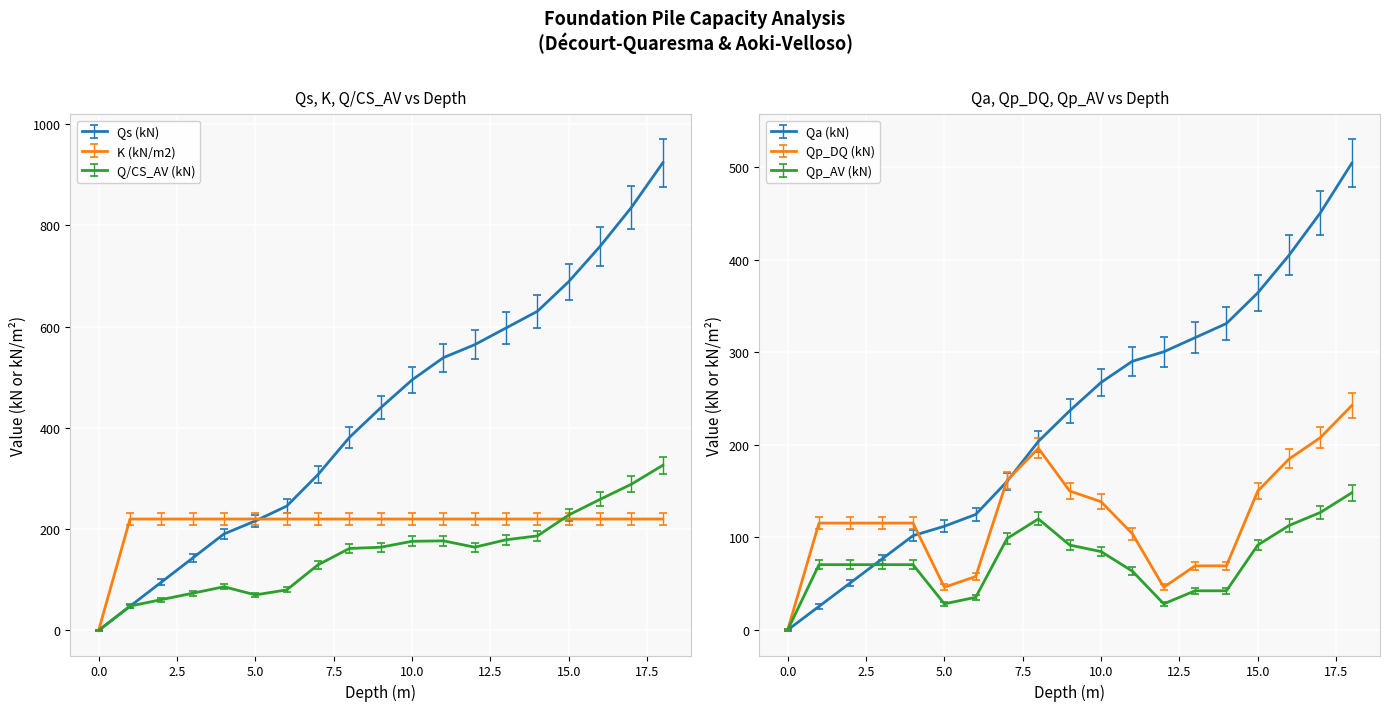

At which category is the sum across all series the highest?

18